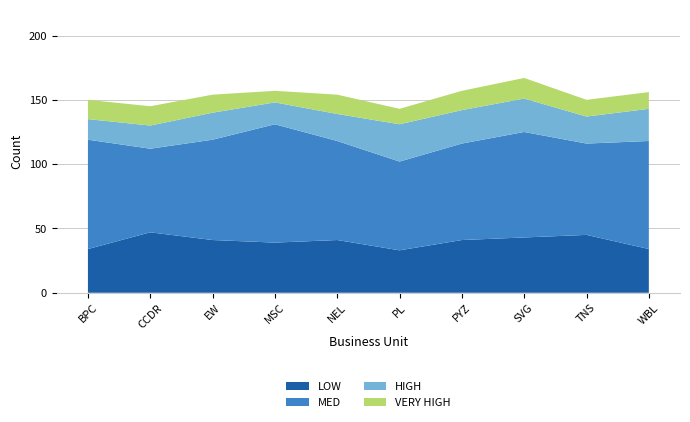

Reading left to right, list all the values displayed in this chart.

LOW: BPC=34	CCDR=47	EW=41	MSC=39	NEL=41	PL=33	PYZ=41	SVG=43	TNS=45	WBL=34
MED: BPC=85	CCDR=65	EW=78	MSC=92	NEL=77	PL=69	PYZ=75	SVG=82	TNS=71	WBL=84
HIGH: BPC=16	CCDR=18	EW=21	MSC=17	NEL=21	PL=29	PYZ=26	SVG=26	TNS=21	WBL=25
VERY HIGH: BPC=15	CCDR=15	EW=14	MSC=9	NEL=15	PL=12	PYZ=15	SVG=16	TNS=13	WBL=13